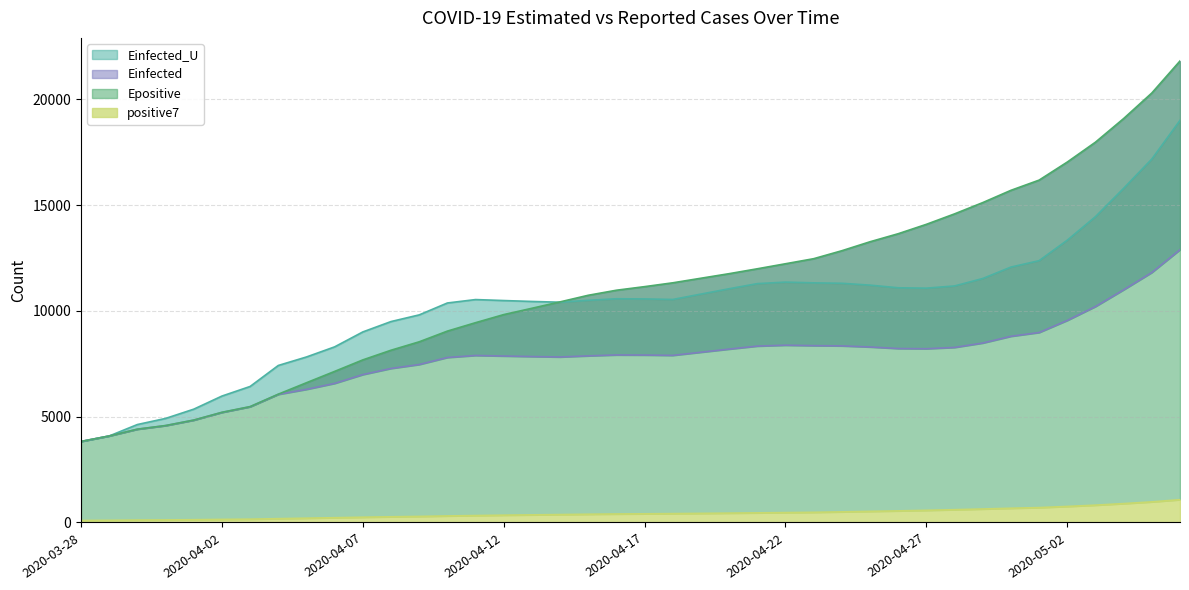

What is the difference between the second highest and second lowest values in the Einfected series?

7726.8